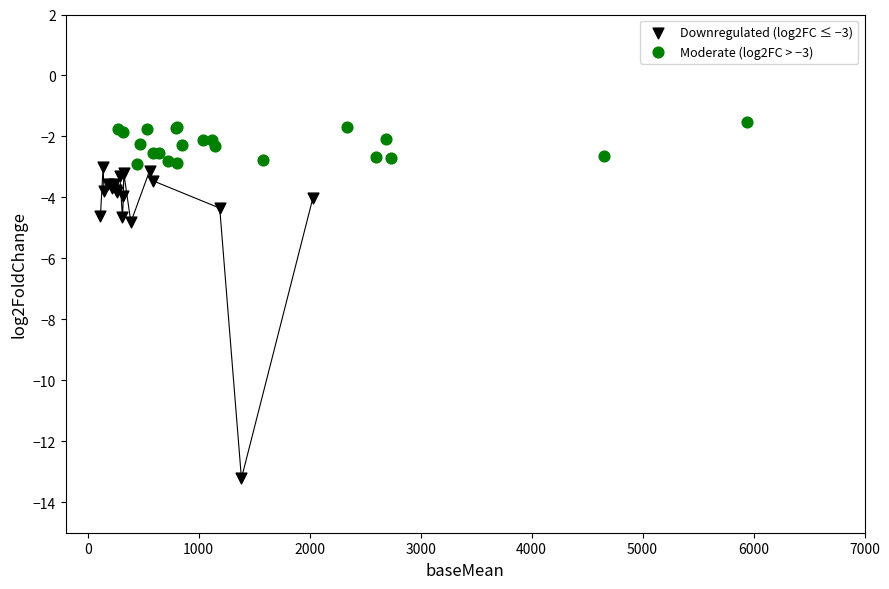

Which series contains the highest Y value?

Moderate (log2FC > −3)